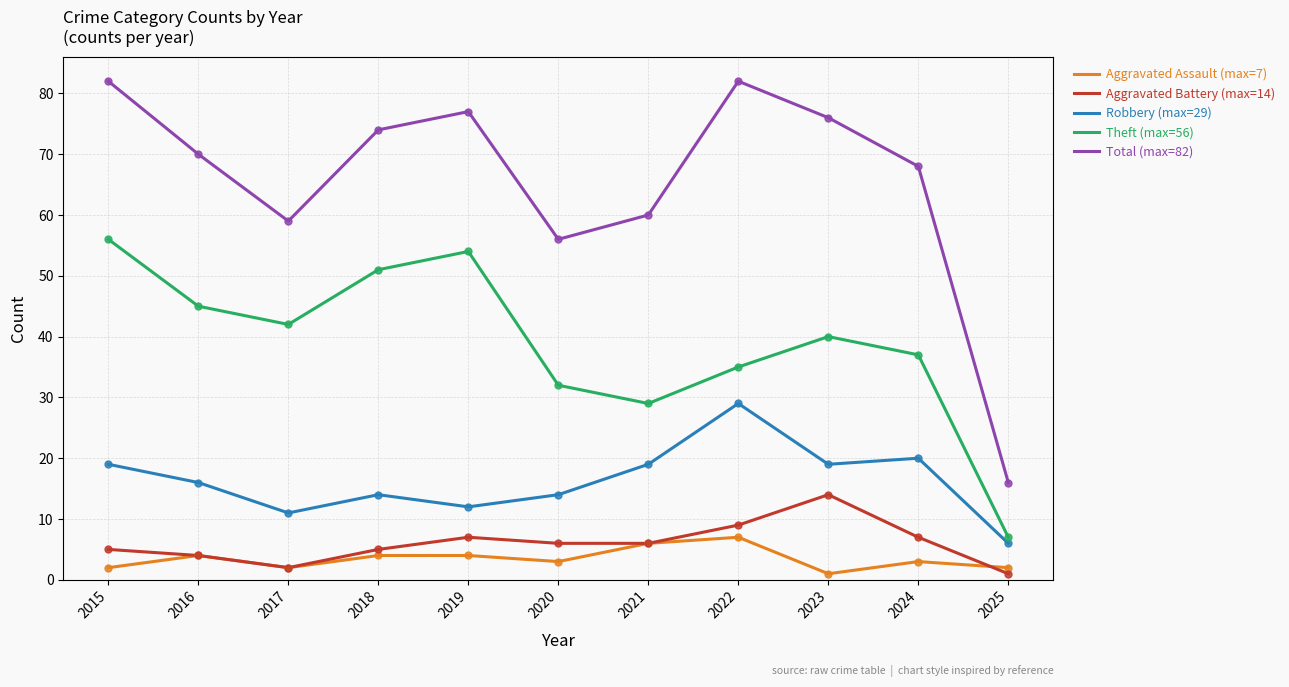

What is the difference between the highest and lowest values at 2015?

80